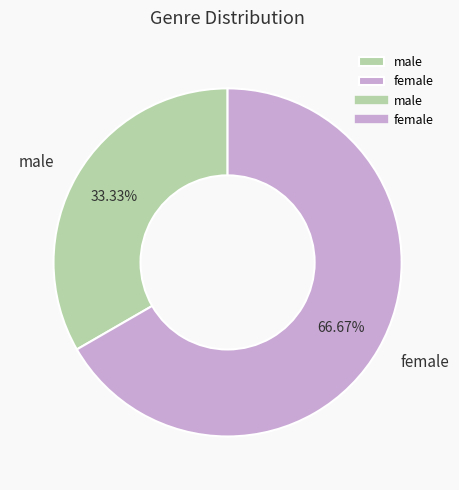

What portion of the pie excludes female?

33.3%